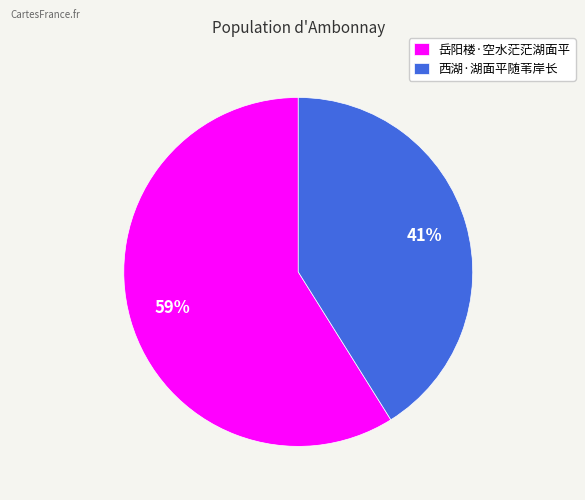

To the nearest percent, what is the combined percentage of 岳阳楼·空水茫茫湖面平 and 西湖·湖面平随苇岸长?

100%